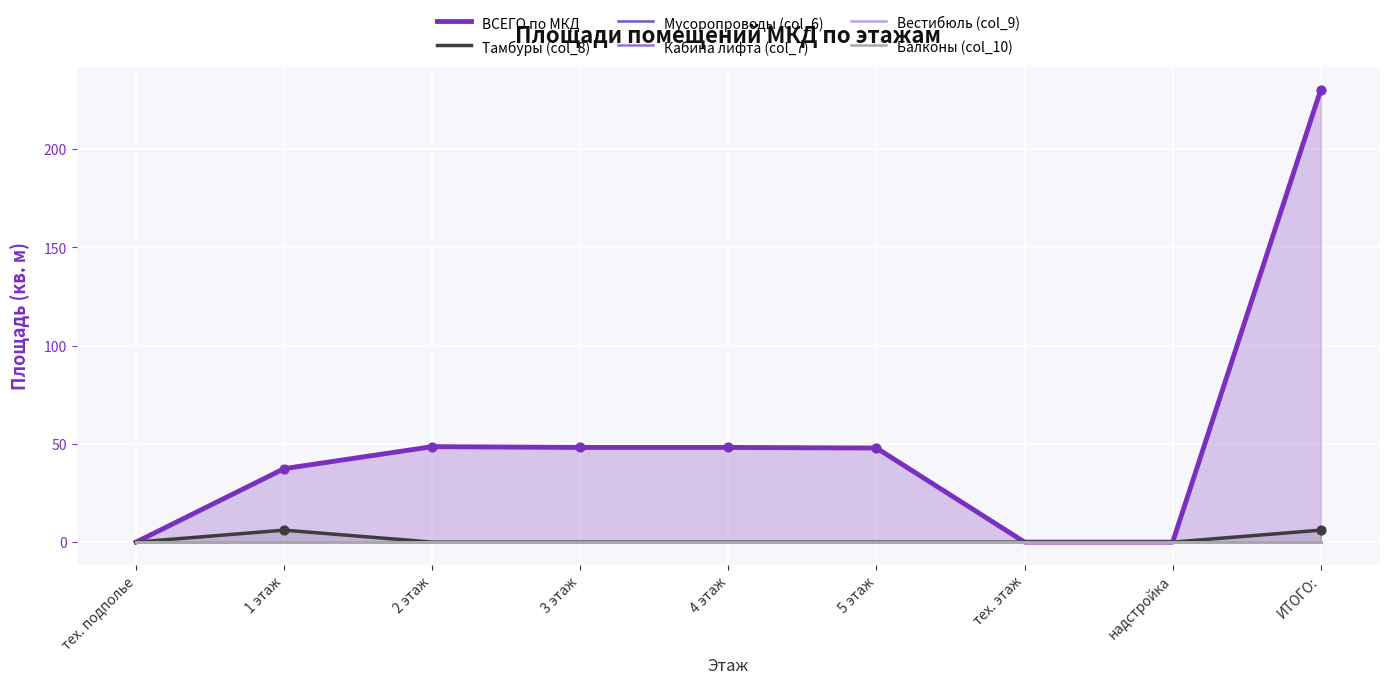

Which series has the widest spread of Y values?

ВСЕГО по МКД